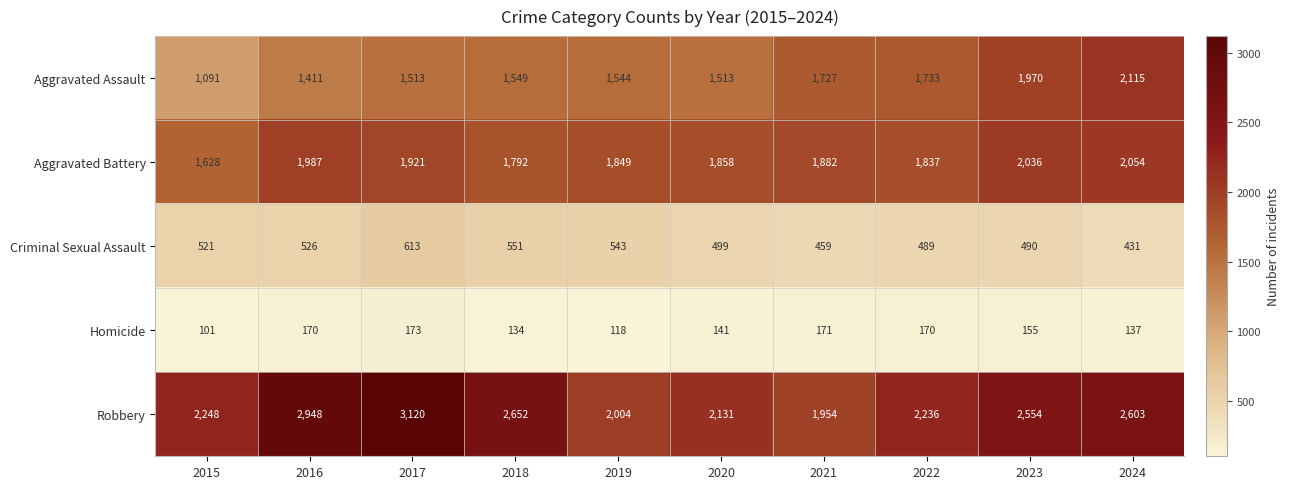

Which series has the largest range (max minus min)?

Robbery